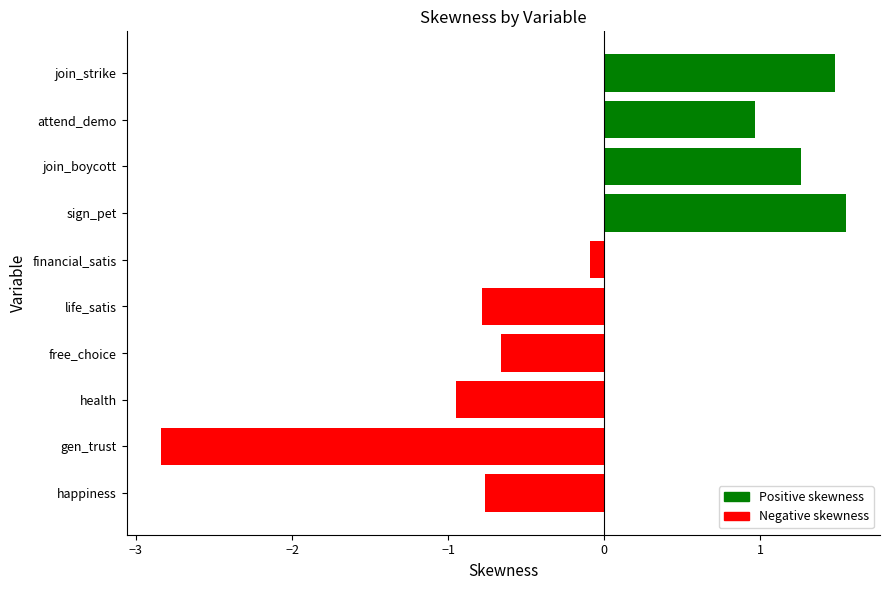

Which has a higher value, financial_satis or sign_pet?

sign_pet